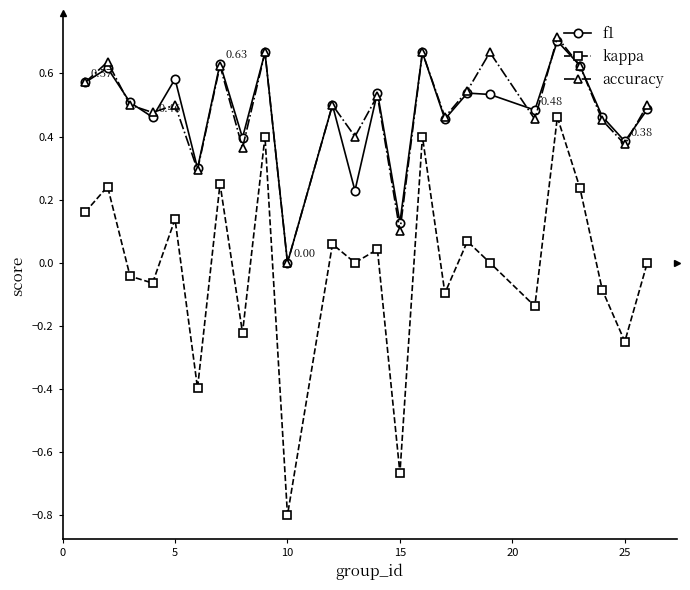

How many interior local valleys does the kappa series have?

9